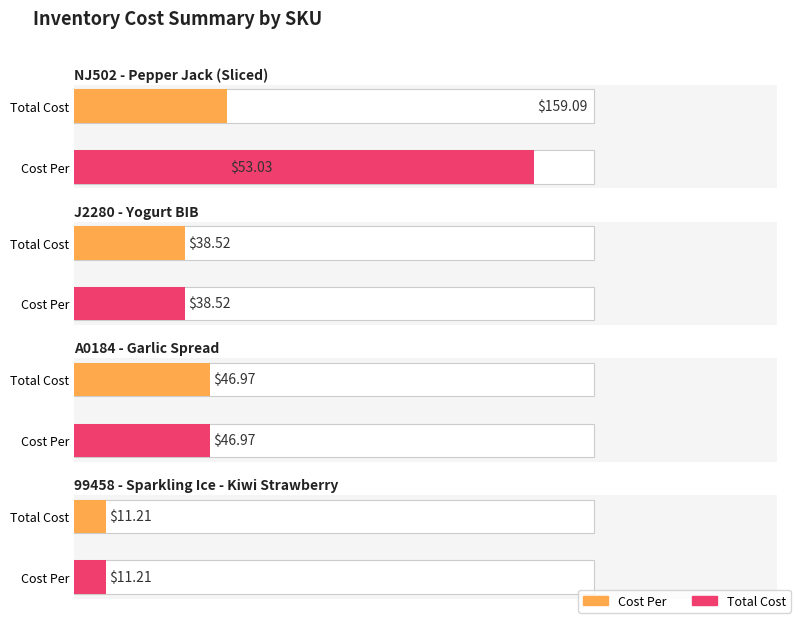

Reading left to right, transcribe all the data shown in this chart.

Cost Per: 53.0	38.5	47.0	11.2
Total Cost: 159.1	38.5	47.0	11.2